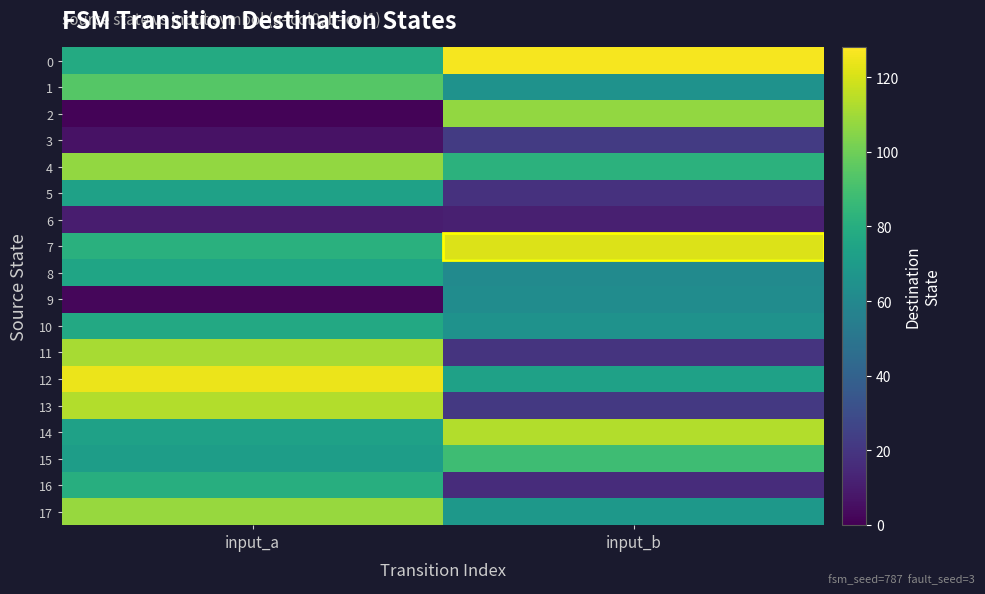

Between input_a and input_b, which is larger?

input_b